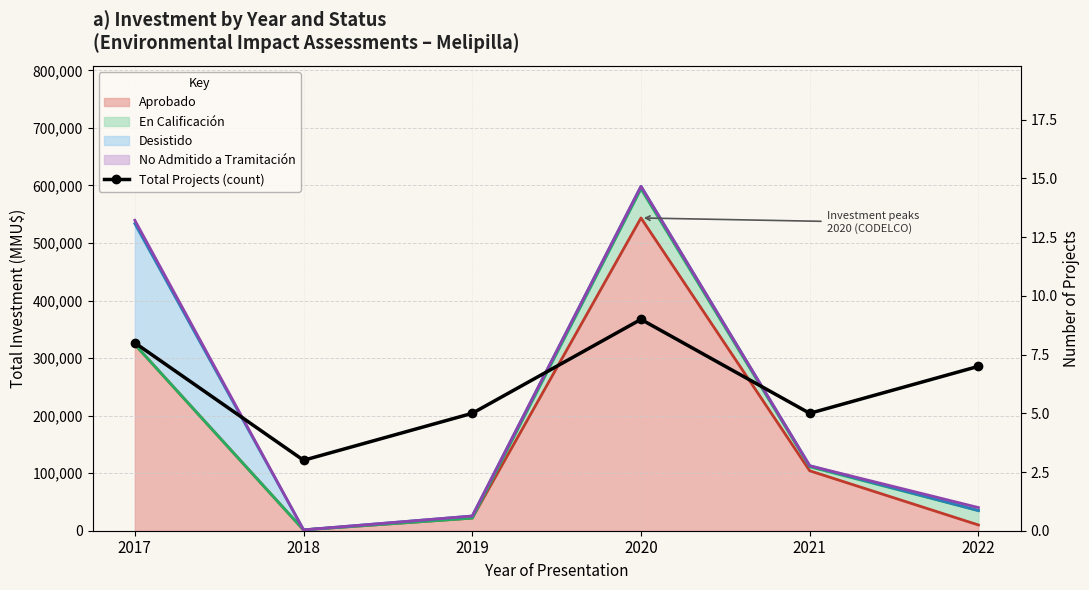

Reading left to right, transcribe all the data shown in this chart.

8	3	5	9	5	7